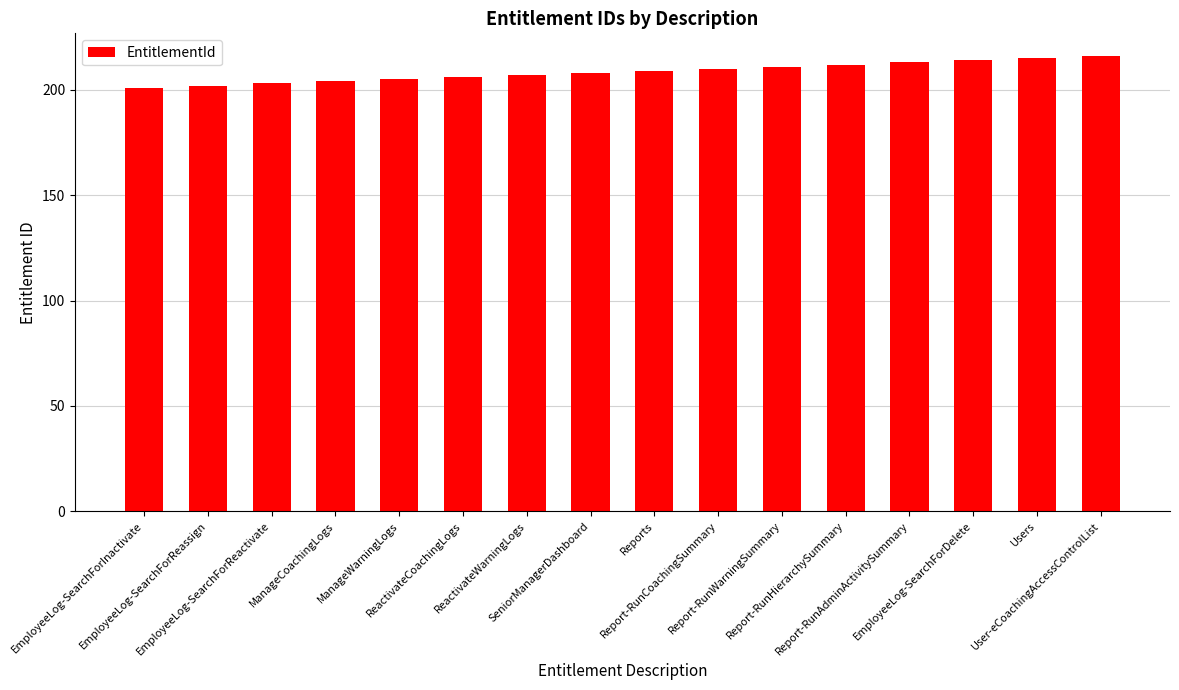

The value at EmployeeLog-SearchForReassign is 202. True or false?

True